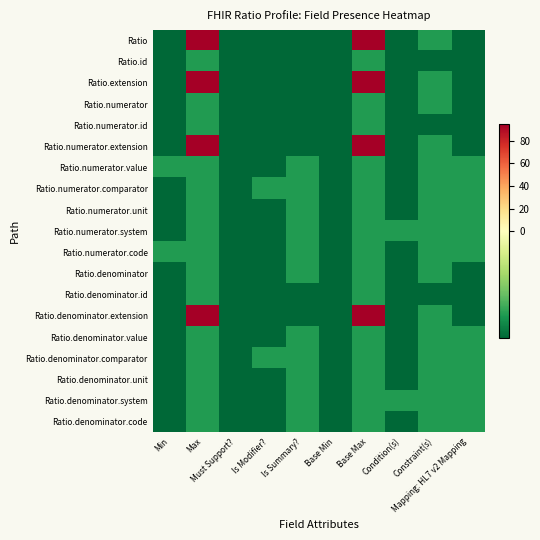

List the series in order of their peak value, highest first.

Ratio, Ratio.extension, Ratio.numerator.extension, Ratio.denominator.extension, Ratio.id, Ratio.numerator, Ratio.numerator.id, Ratio.numerator.value, Ratio.numerator.comparator, Ratio.numerator.unit, Ratio.numerator.system, Ratio.numerator.code, Ratio.denominator, Ratio.denominator.id, Ratio.denominator.value, Ratio.denominator.comparator, Ratio.denominator.unit, Ratio.denominator.system, Ratio.denominator.code